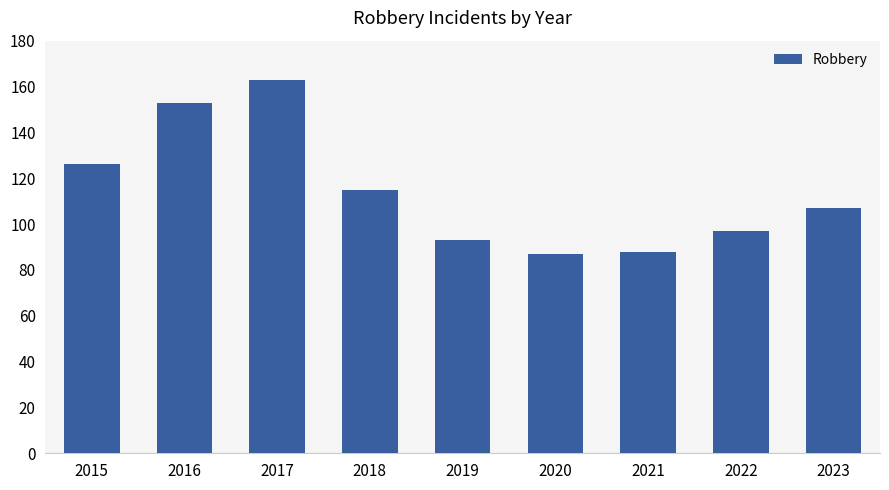

What is the change in value from 2017 to 2020?

-76